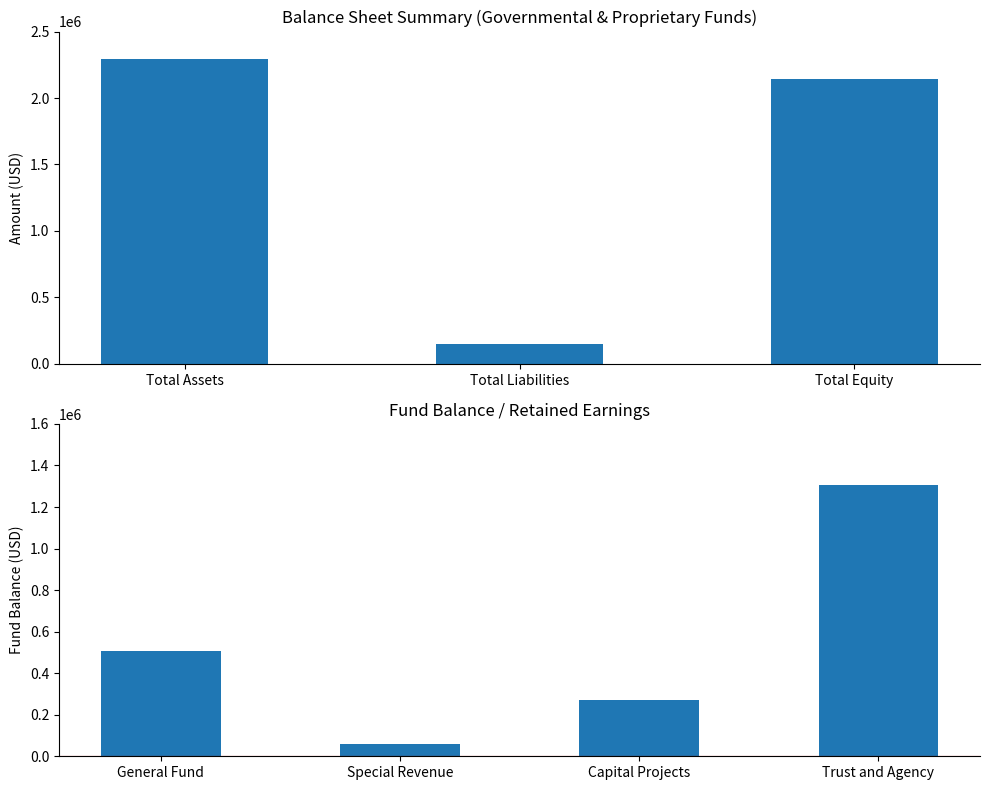

Approximately how many times larger is the value at Total Equity compared to Total Assets?

0.9